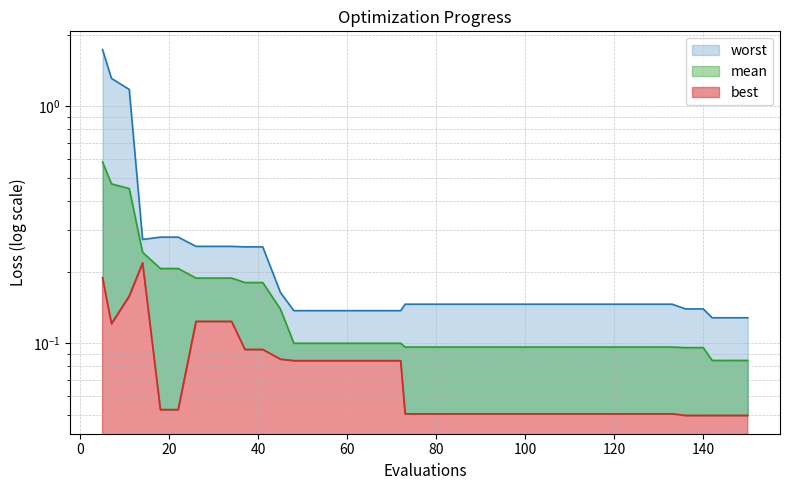

At 136, list the series in order from smallest to largest.

best, mean, worst